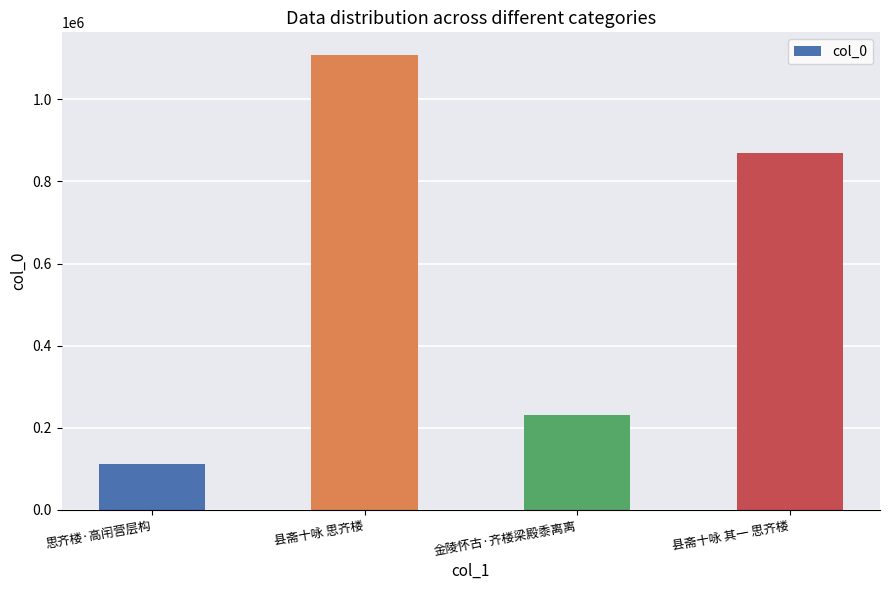

What is the difference between the values at 县斋十咏 思齐楼 and 思齐楼·高闬营层构?

996401